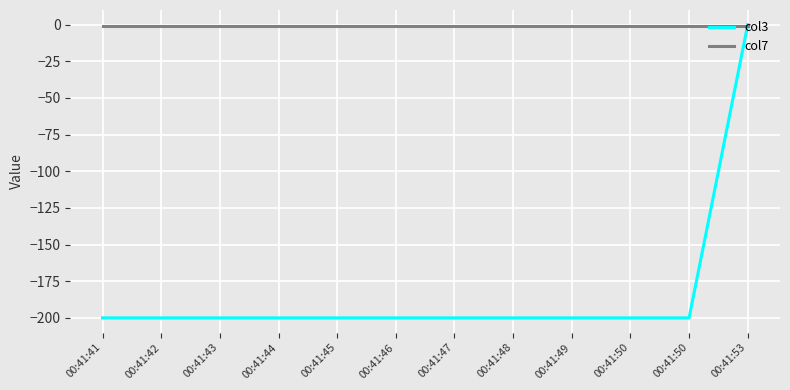

Reading left to right, transcribe all the data shown in this chart.

col3: 00:41:41=-200	00:41:42=-200	00:41:43=-200	00:41:44=-200	00:41:45=-200	00:41:46=-200	00:41:47=-200	00:41:48=-200	00:41:49=-200	00:41:50=-200	00:41:50=-200	00:41:53=0
col7: 00:41:41=-1	00:41:42=-1	00:41:43=-1	00:41:44=-1	00:41:45=-1	00:41:46=-1	00:41:47=-1	00:41:48=-1	00:41:49=-1	00:41:50=-1	00:41:50=-1	00:41:53=-1